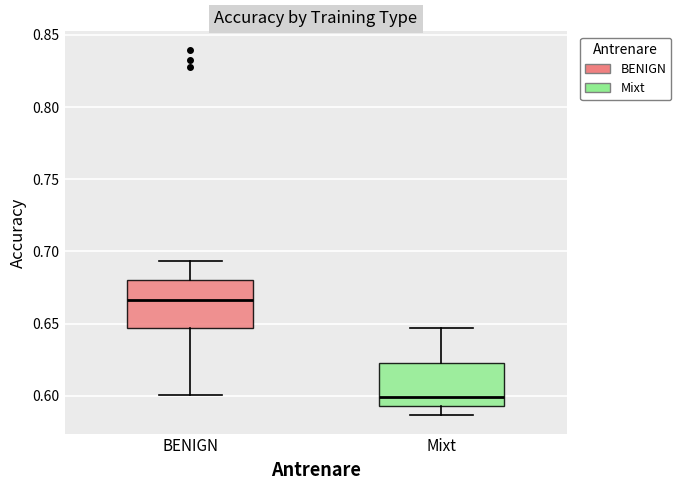

Reading left to right, transcribe this box plot: for each box, give where its median line is, the range the box spans, and where its two whiskers end, as read against the y-axis. The values are not printed on the chart, so give them approximately, as read against the axis.

BENIGN: median 0.665, box 0.645 to 0.680, whiskers 0.600 to 0.695
Mixt: median 0.600, box 0.595 to 0.625, whiskers 0.585 to 0.645